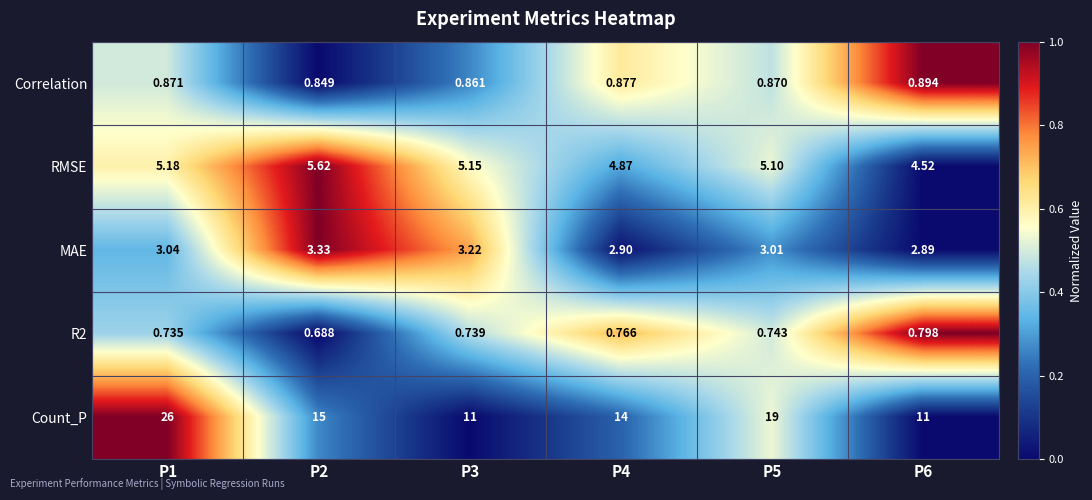

Which series has the widest spread of values?

Count_P